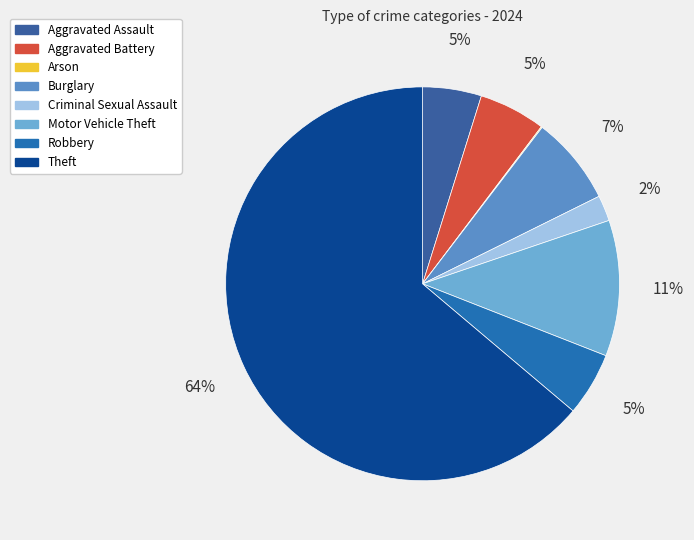

Approximately how many times larger is the value at Theft compared to Motor Vehicle Theft?

5.7